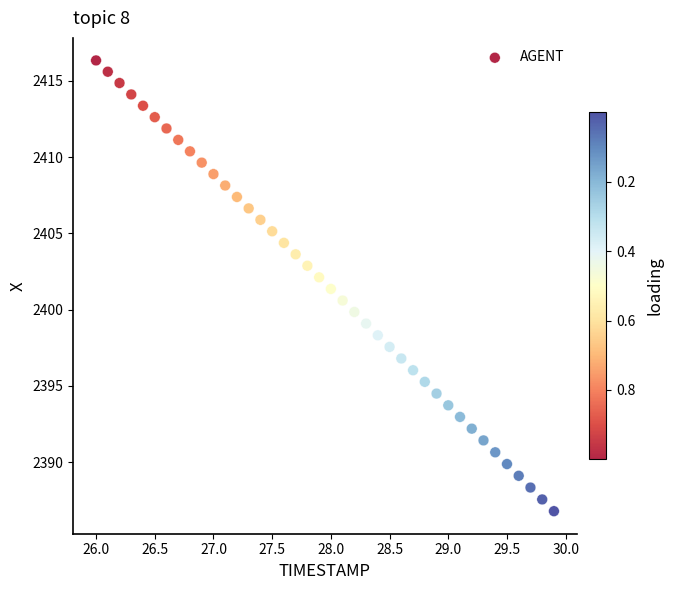

What is the range of X values (max minus min)?

3.9